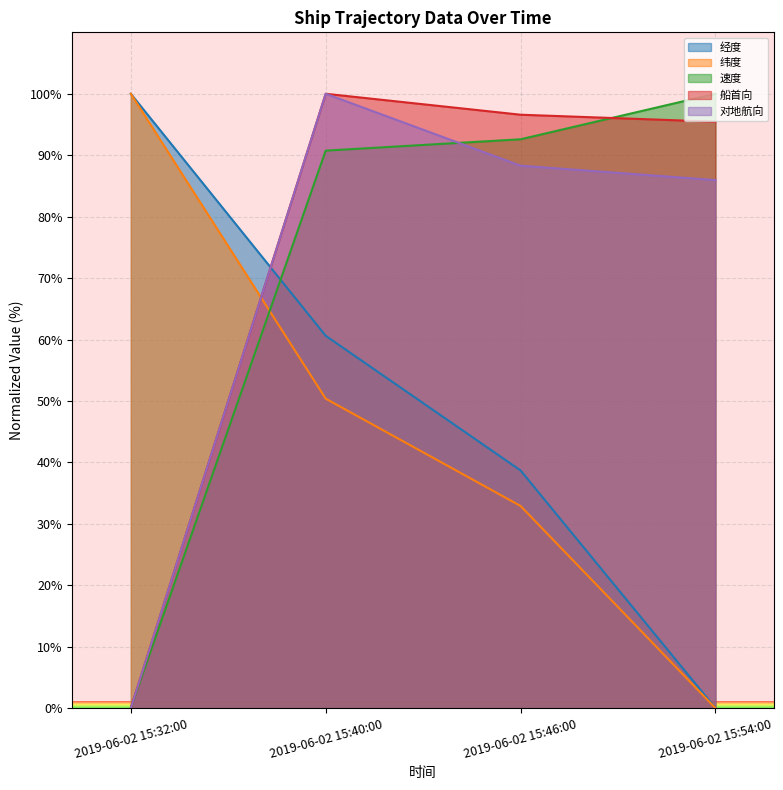

What position from the left is 2019-06-02 15:54:00?

4